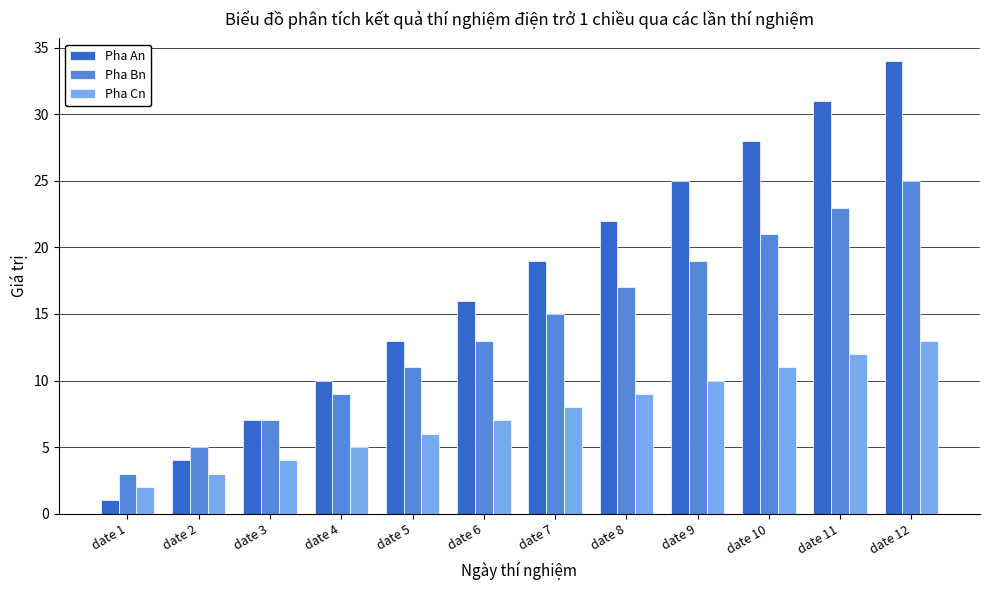

Which series changed the most between date 2 and date 9?

Pha An